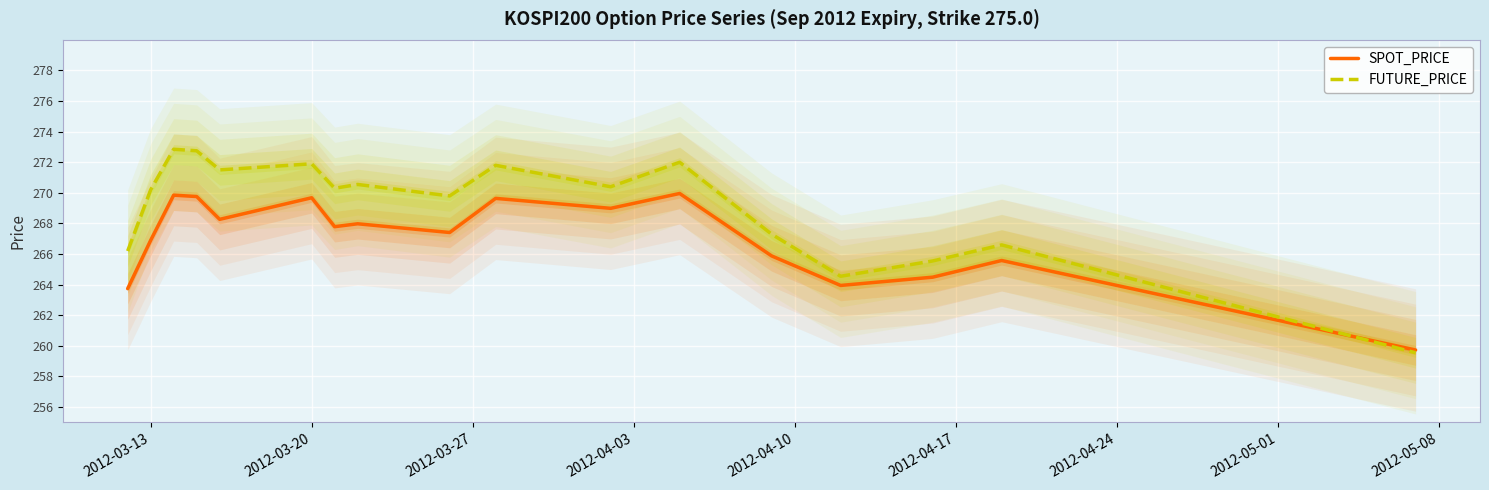

What is the minimum value for FUTURE_PRICE?

259.6